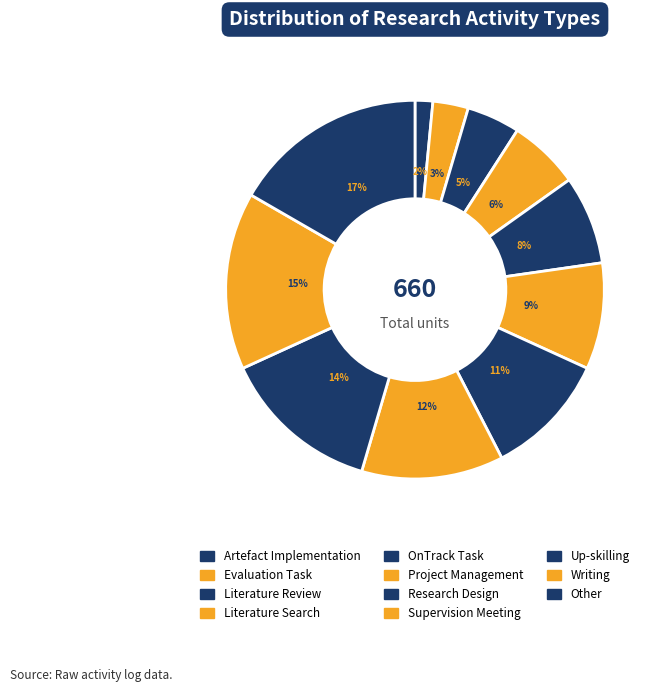

What is the change in value from Literature Search to OnTrack Task?

+10